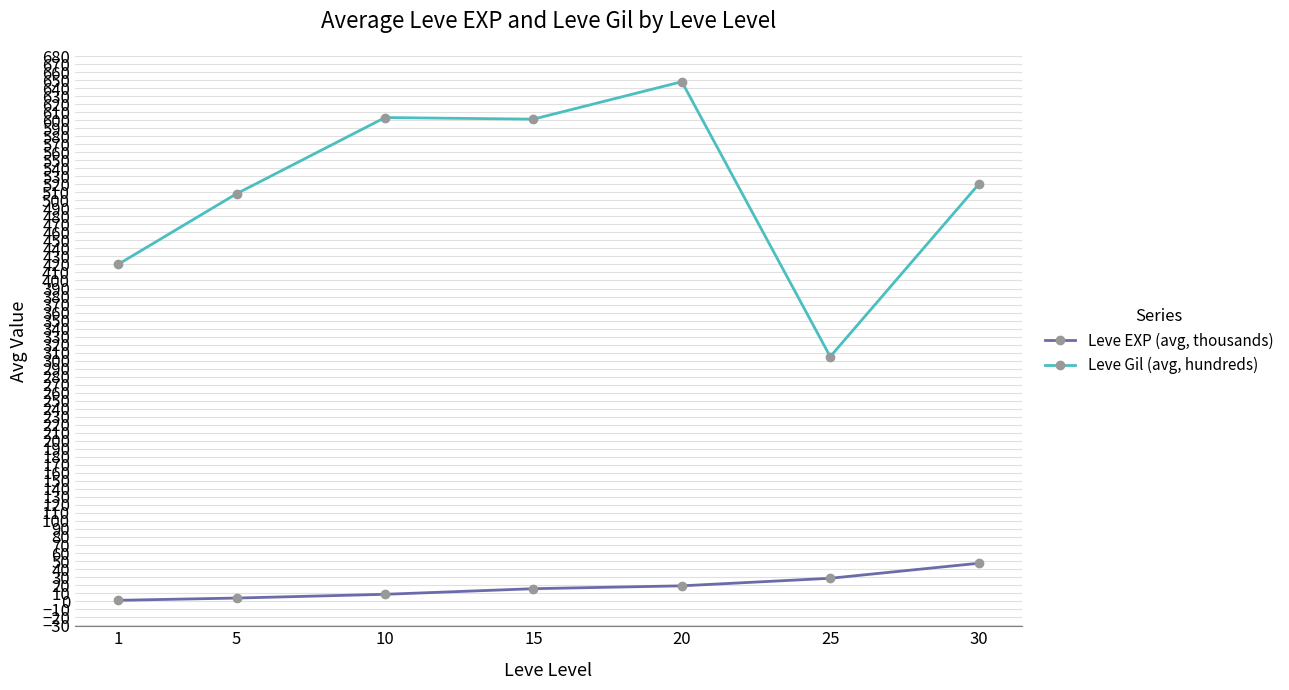

At how many categories does at least one series exceed 291?

7